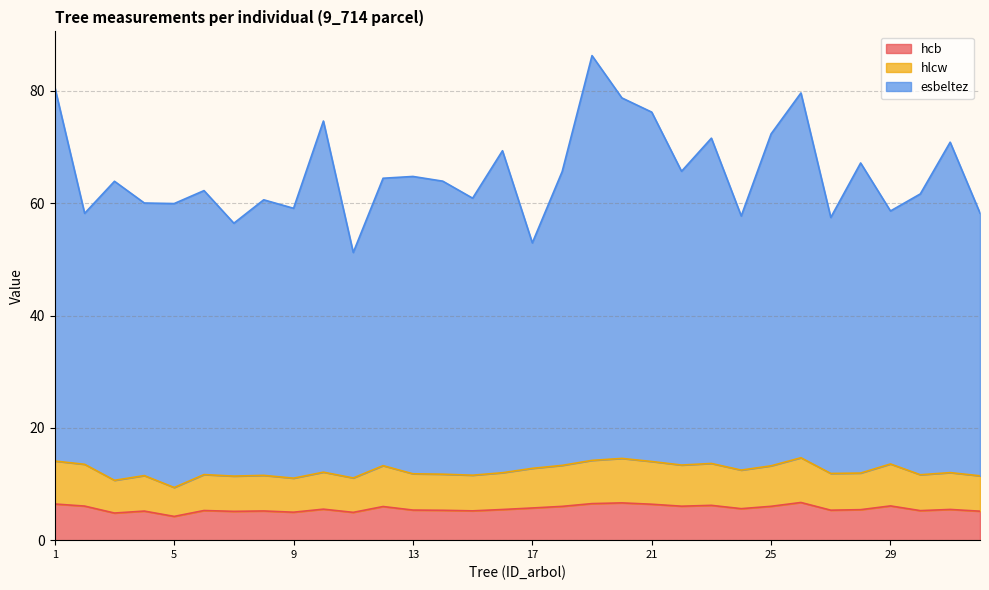

What is the value of the esbeltez point at the 24th from the left?

57.7